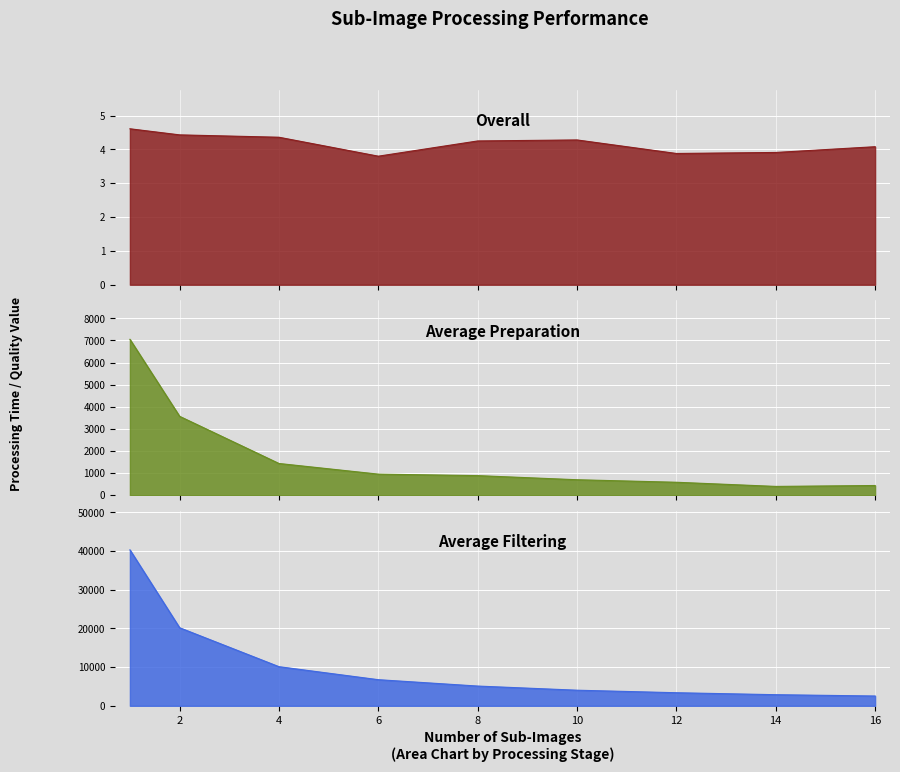

At which category is the sum across all series the highest?

1